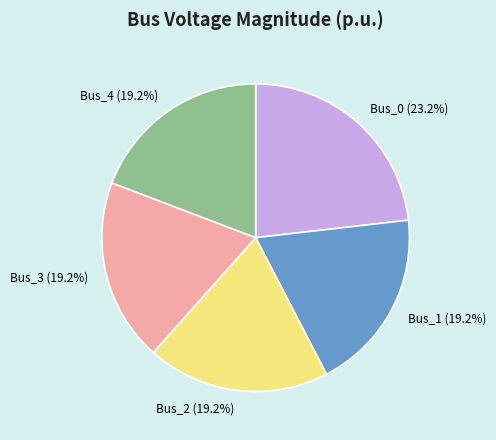

To the nearest percent, what percentage of the pie is Bus_1?

19%